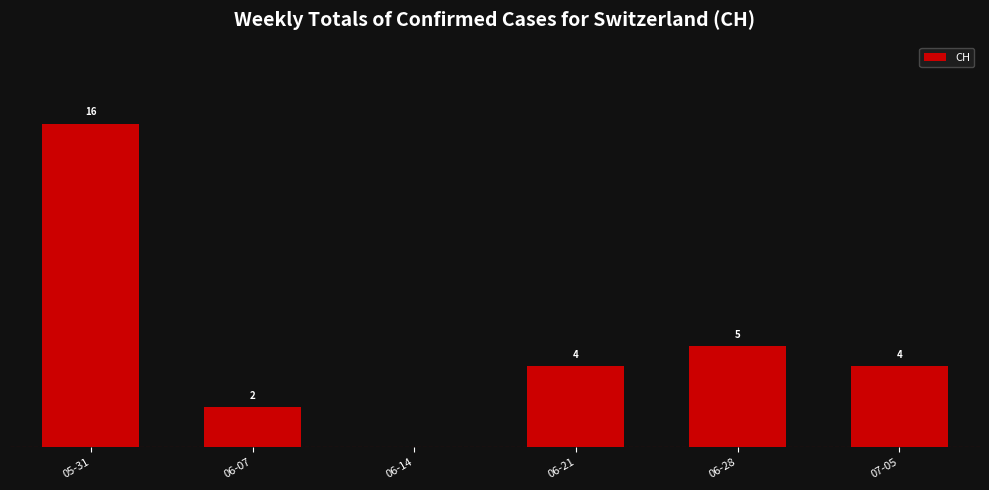

Where is the data nearest to the value 8?

06-28